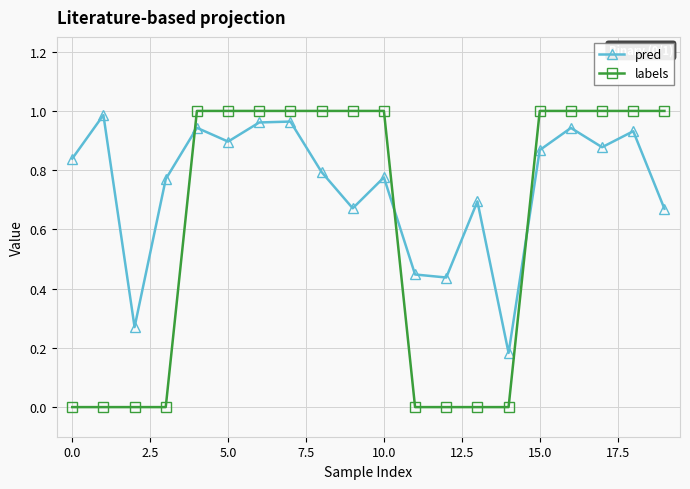

What is the sum of all pred values?

14.9